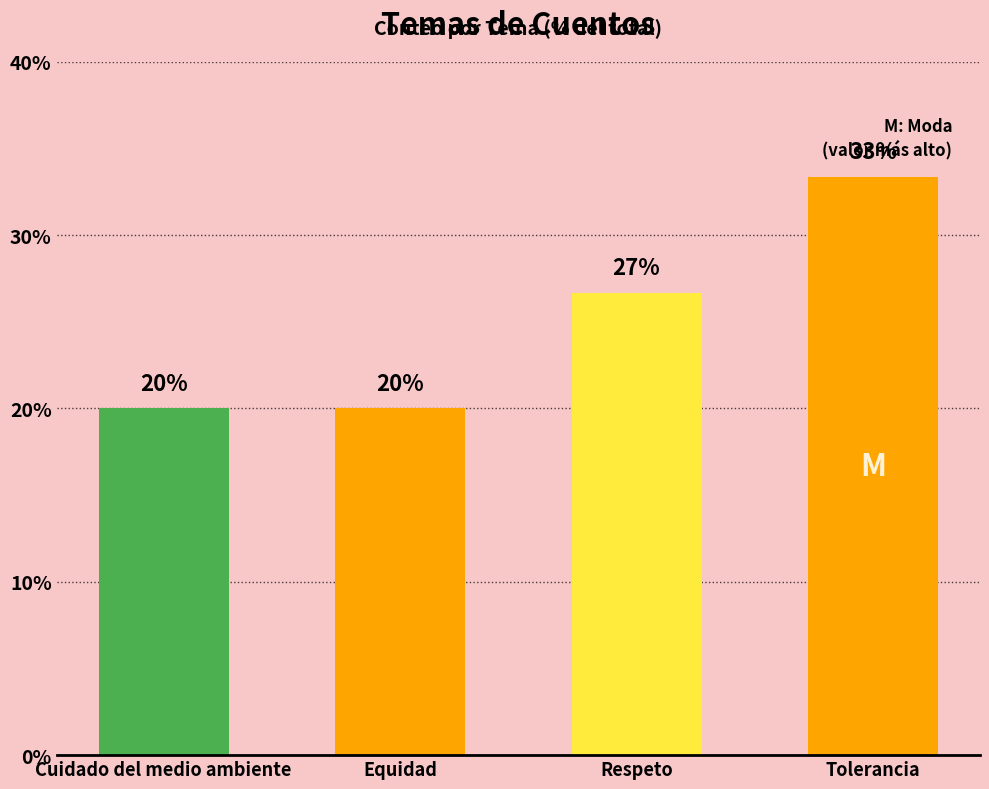

What is the greatest value displayed?

33.3